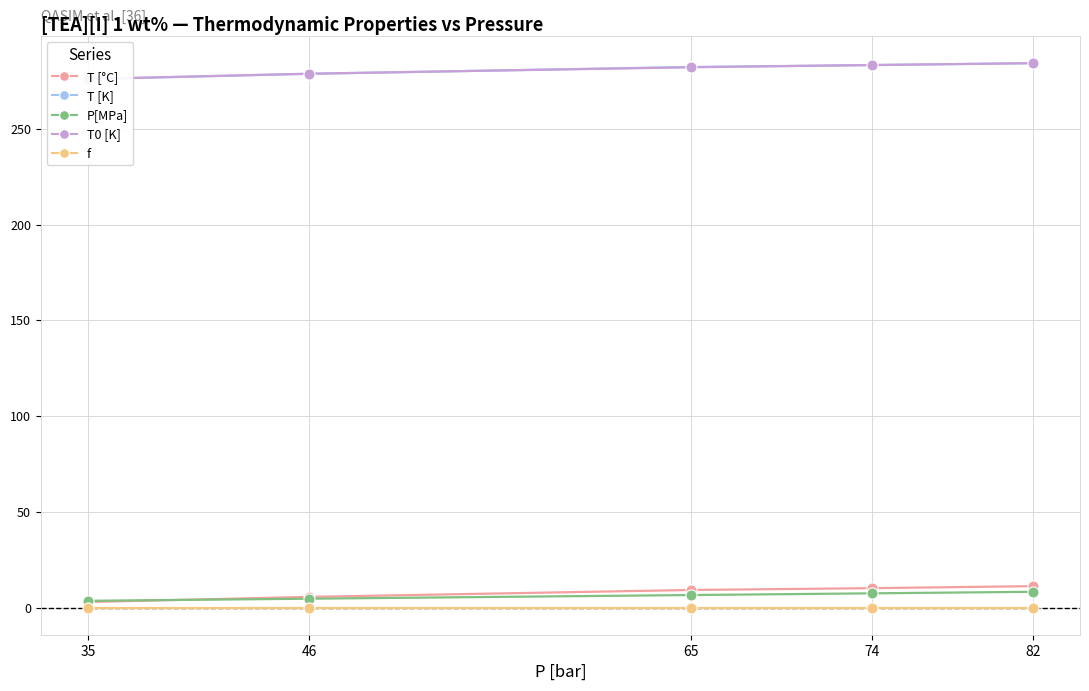

Rank the series at 35 from highest to lowest value.

T [K], T0 [K], P[MPa], T [°C], f